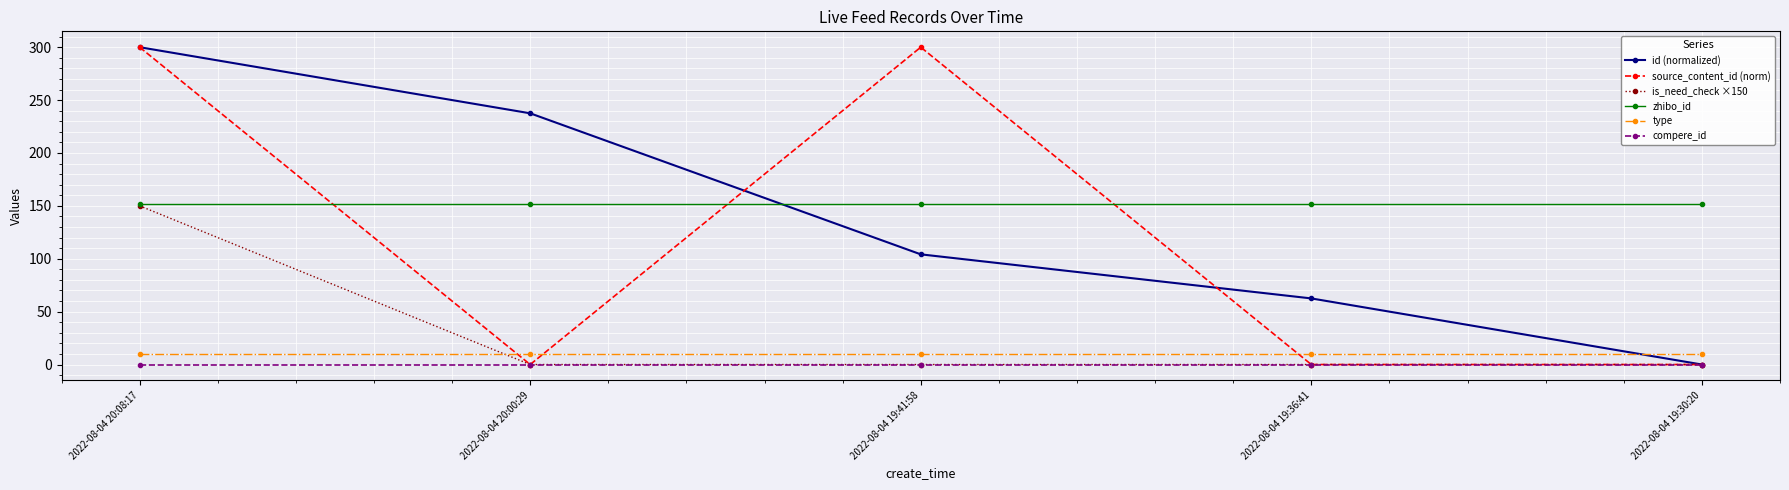

Reading left to right, transcribe all the data shown in this chart.

id (normalized): 300.0	237.5	104.2	62.5	0.0
source_content_id (norm): 300.0	0.0	300.0	0.0	0.0
is_need_check ×150: 150.0	0.0	0.0	0.0	0.0
zhibo_id: 152.0	152.0	152.0	152.0	152.0
type: 10.0	10.0	10.0	10.0	10.0
compere_id: 0.0	0.0	0.0	0.0	0.0